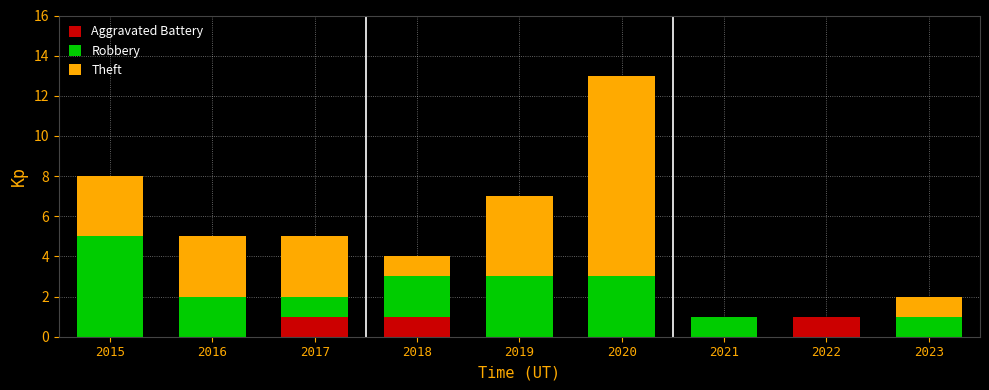

Reading left to right, list the values for the Aggravated Battery series.

2015=0	2016=0	2017=1	2018=1	2019=0	2020=0	2021=0	2022=1	2023=0